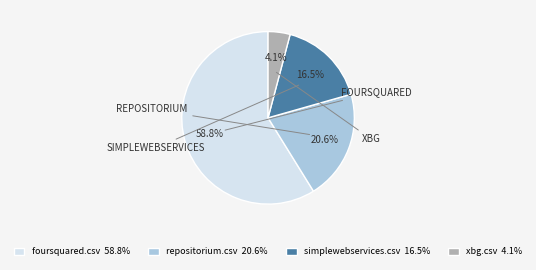

Between simplewebservices.csv and repositorium.csv, which is larger?

repositorium.csv